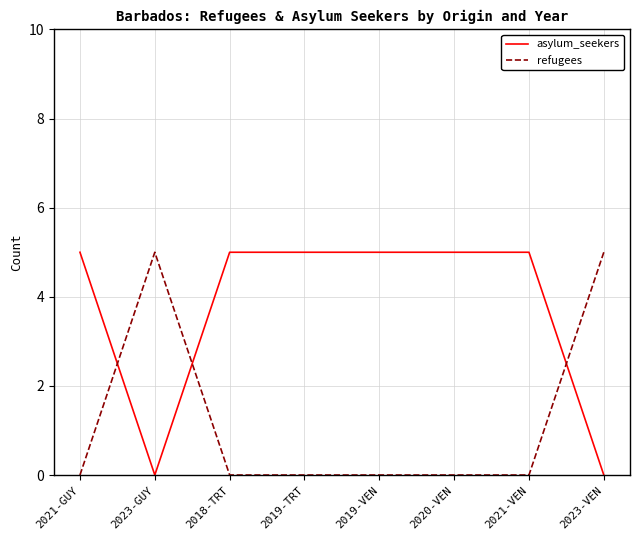

What is the difference between the maximum and minimum values in the refugees series?

5